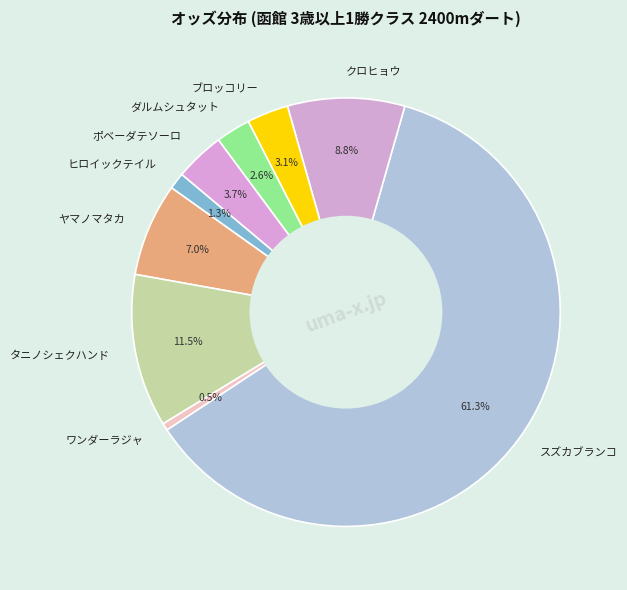

To the nearest percent, what is the combined percentage of タニノシェクハンド and ポベーダテソーロ?

15%